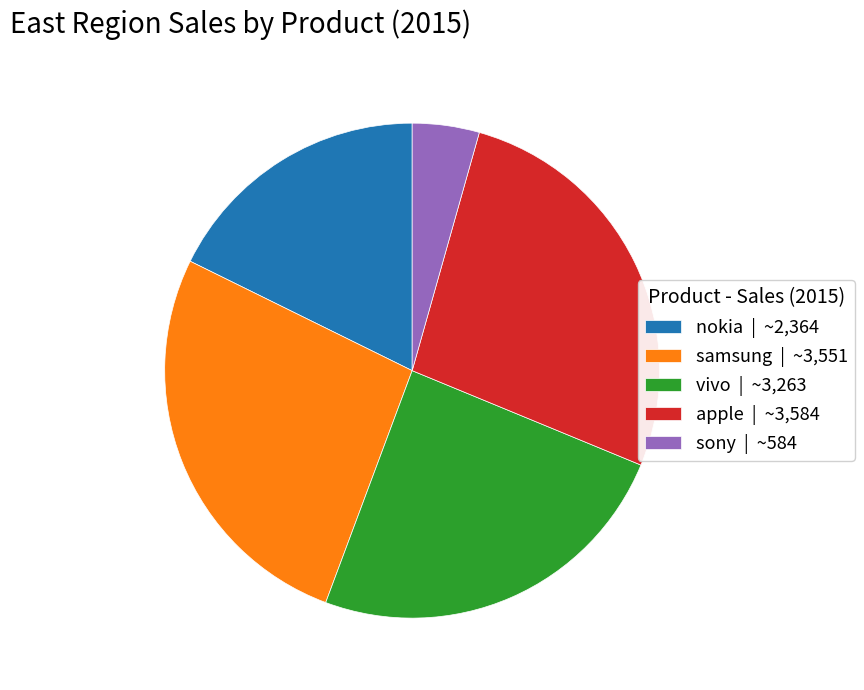

Is there any slice that represents more than half of the pie?

No